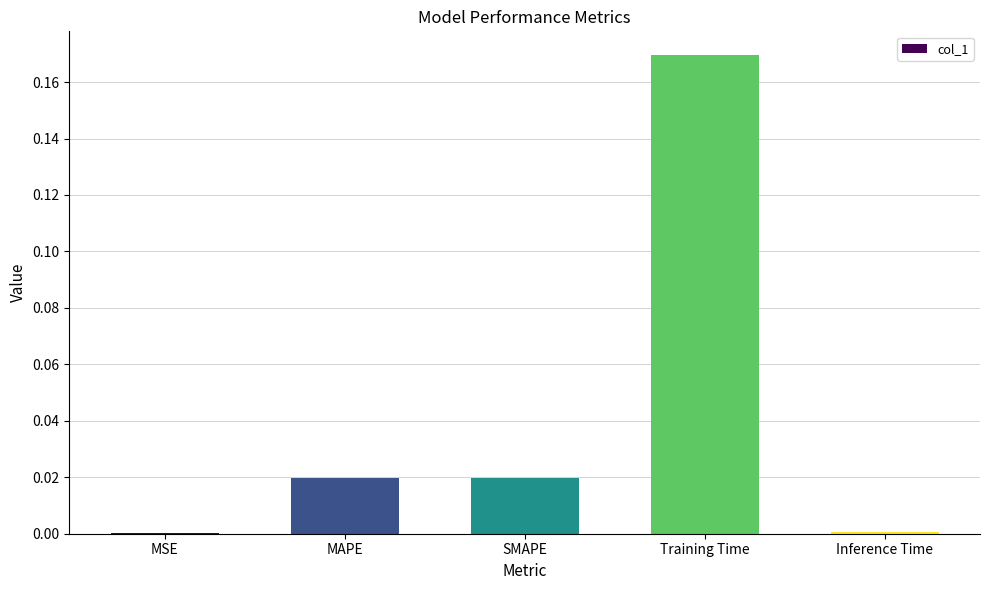

True or false: the data shows 0.0 at Inference Time.

True